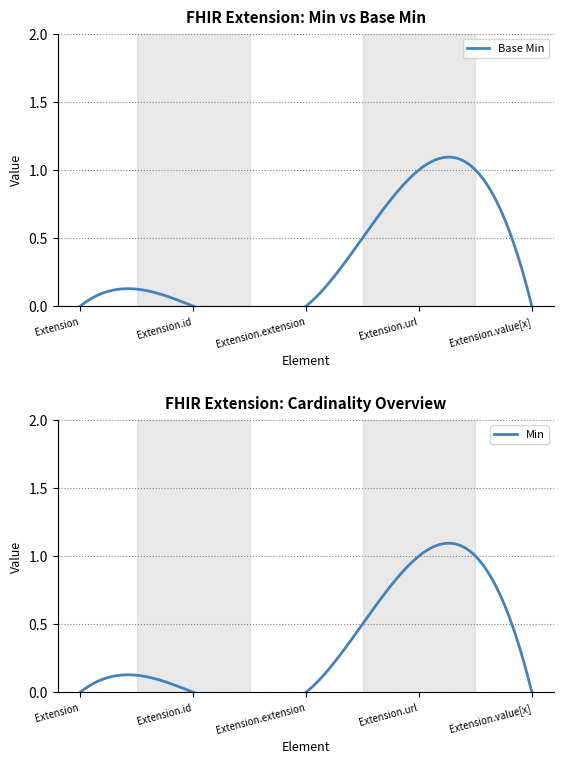

Which category has the lowest value in the Min series?

Extension